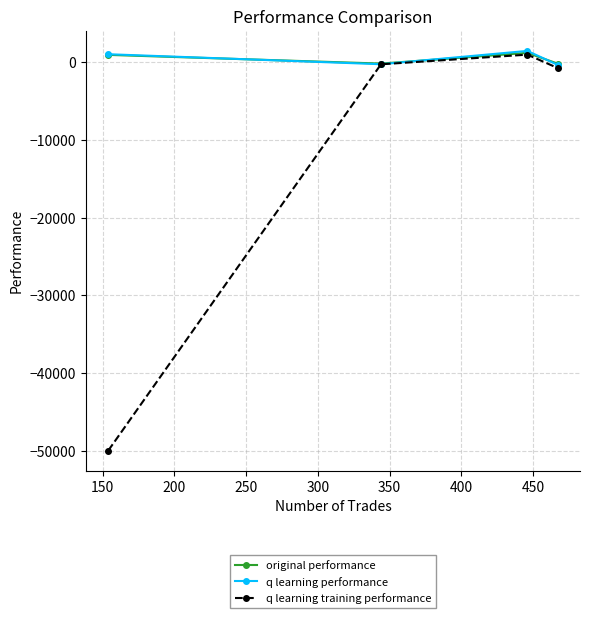

What is the greatest value displayed?

1487.1